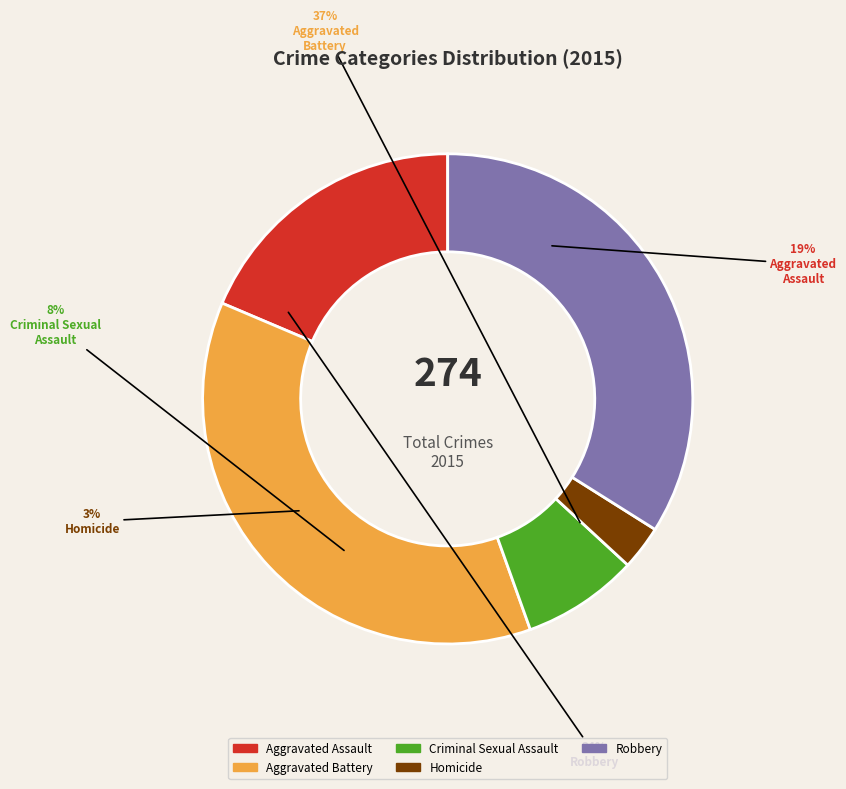

What is the smallest slice in the pie chart?

Homicide